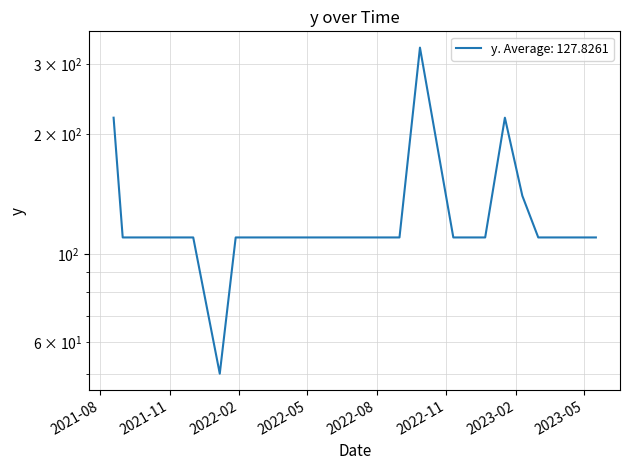

Where does the data first go above 110?

2021-08-19